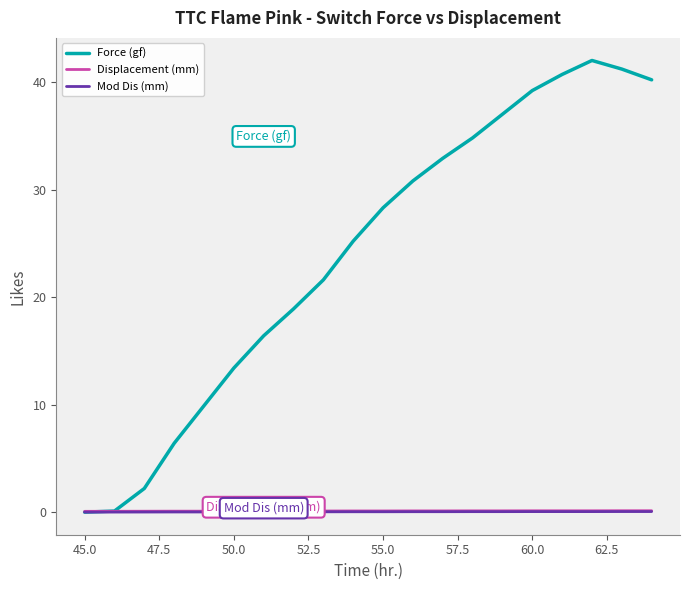

How many distinct data groups are displayed?

3